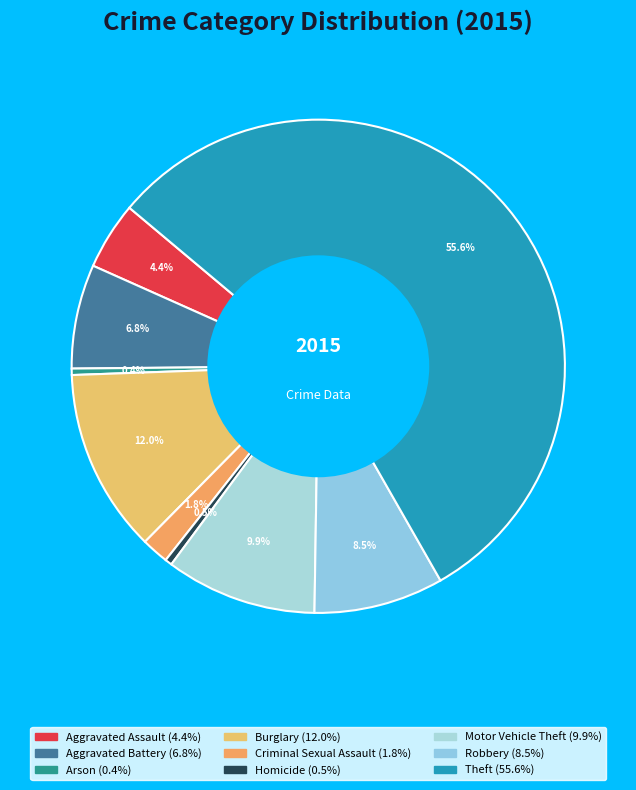

How many slices are in this pie chart?

9